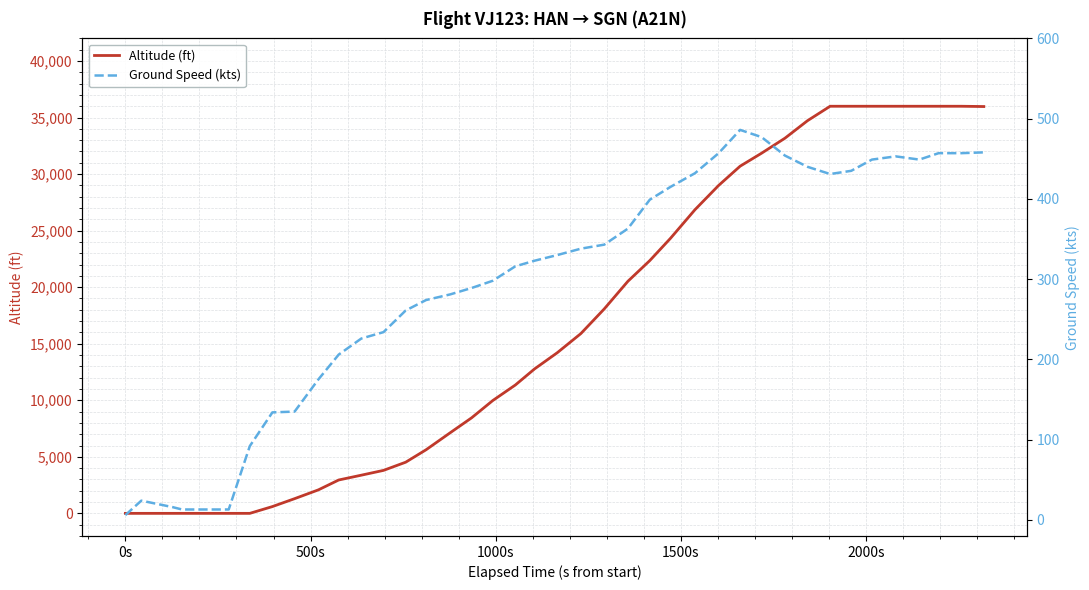

What is the maximum value for Altitude (ft)?

36000